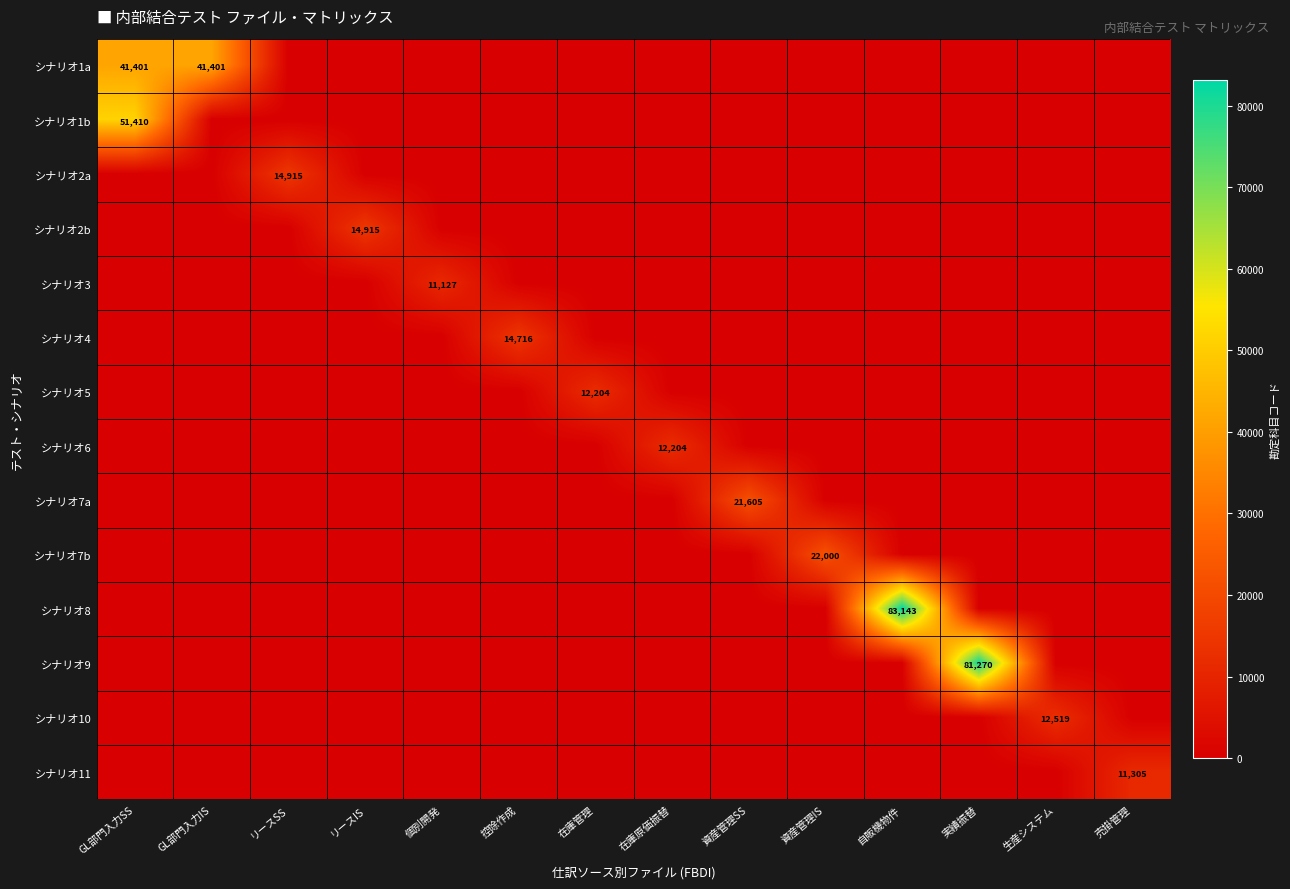

Which category has the lowest value across all series?

リースSS